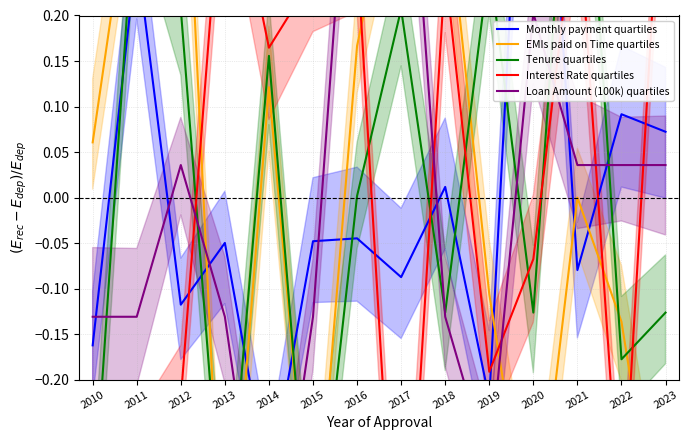

What is the highest value of the Loan Amount (100k) quartiles series?

0.5